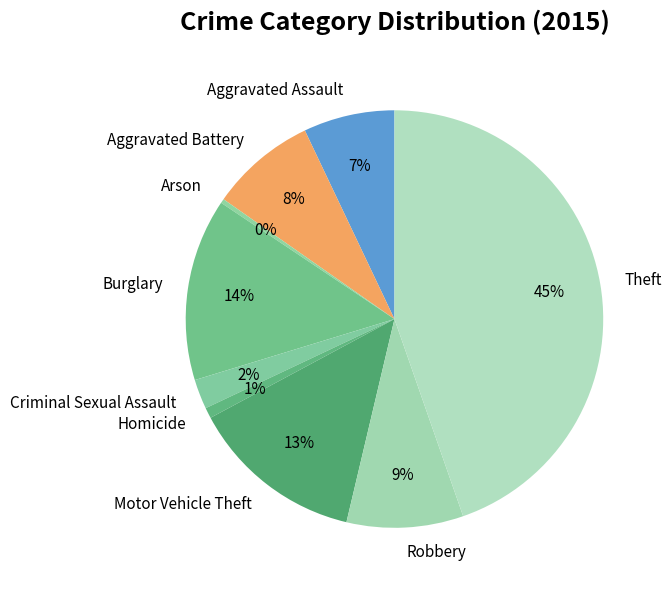

Is Aggravated Battery the majority of the pie?

No